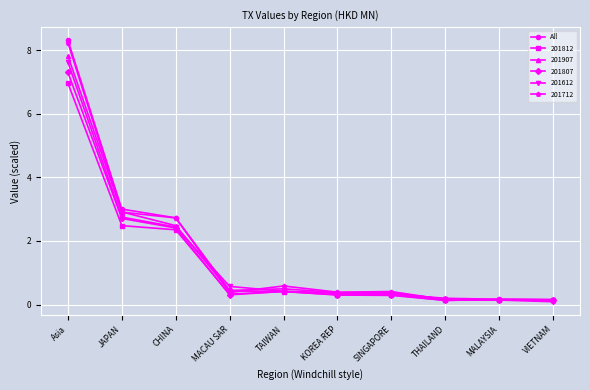

At which category is the sum across all series the highest?

Asia